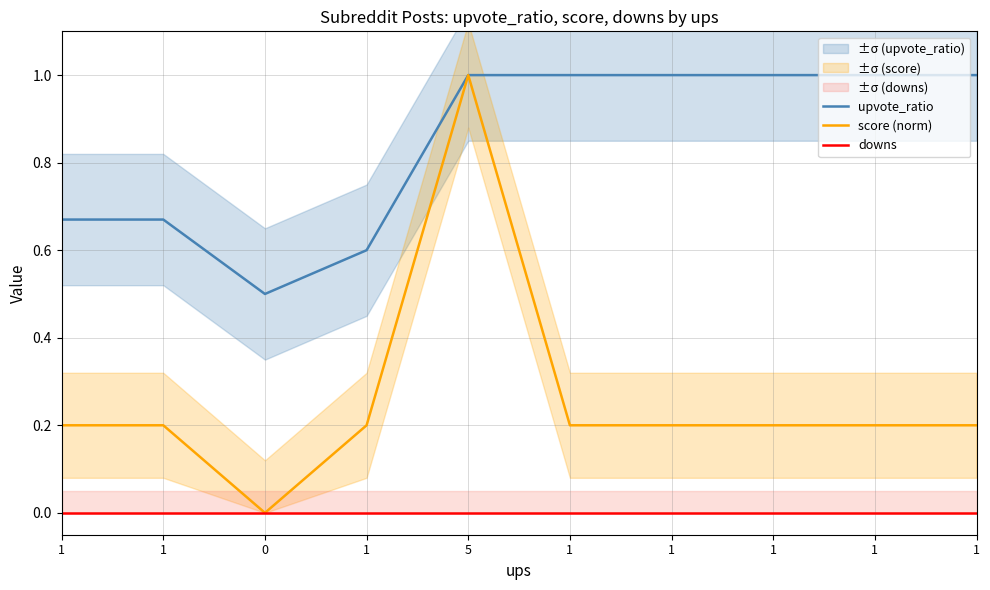

What is the highest value of the score (norm) series?

1.0